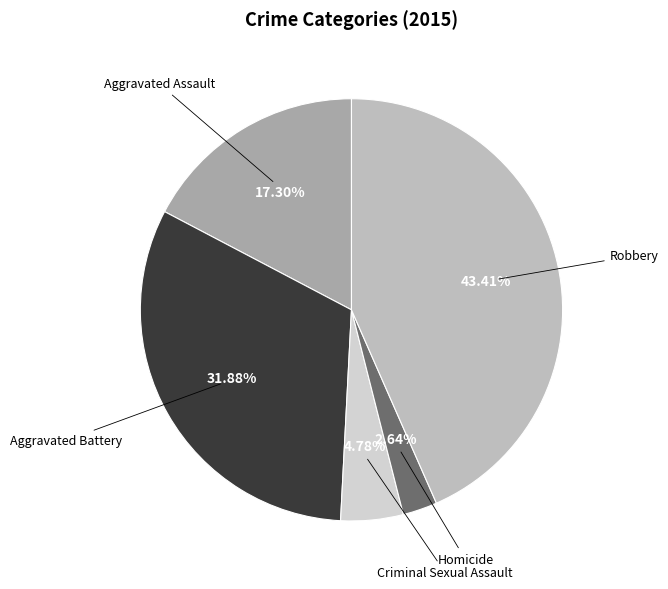

Between Aggravated Assault and Aggravated Battery, which is larger?

Aggravated Battery